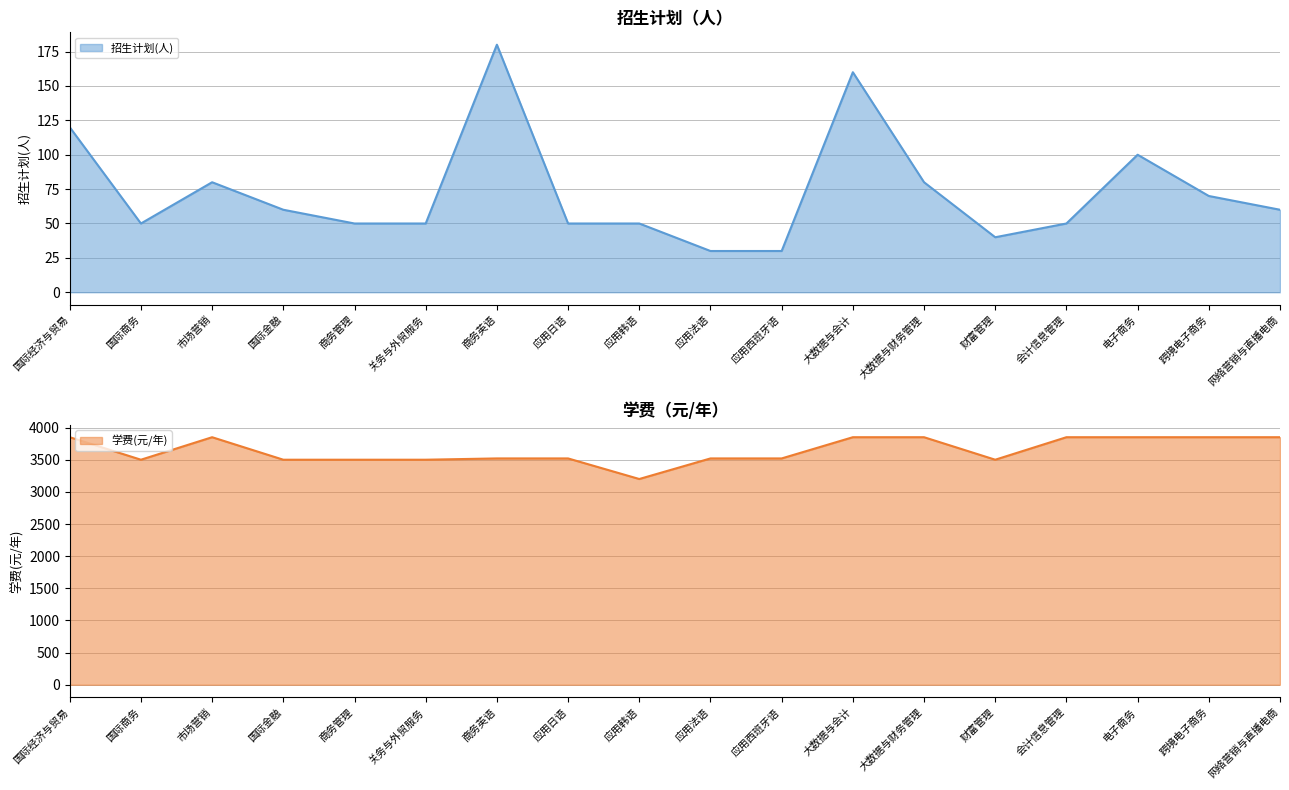

At which label does 学费(元/年) first exceed 3520?

国际经济与贸易